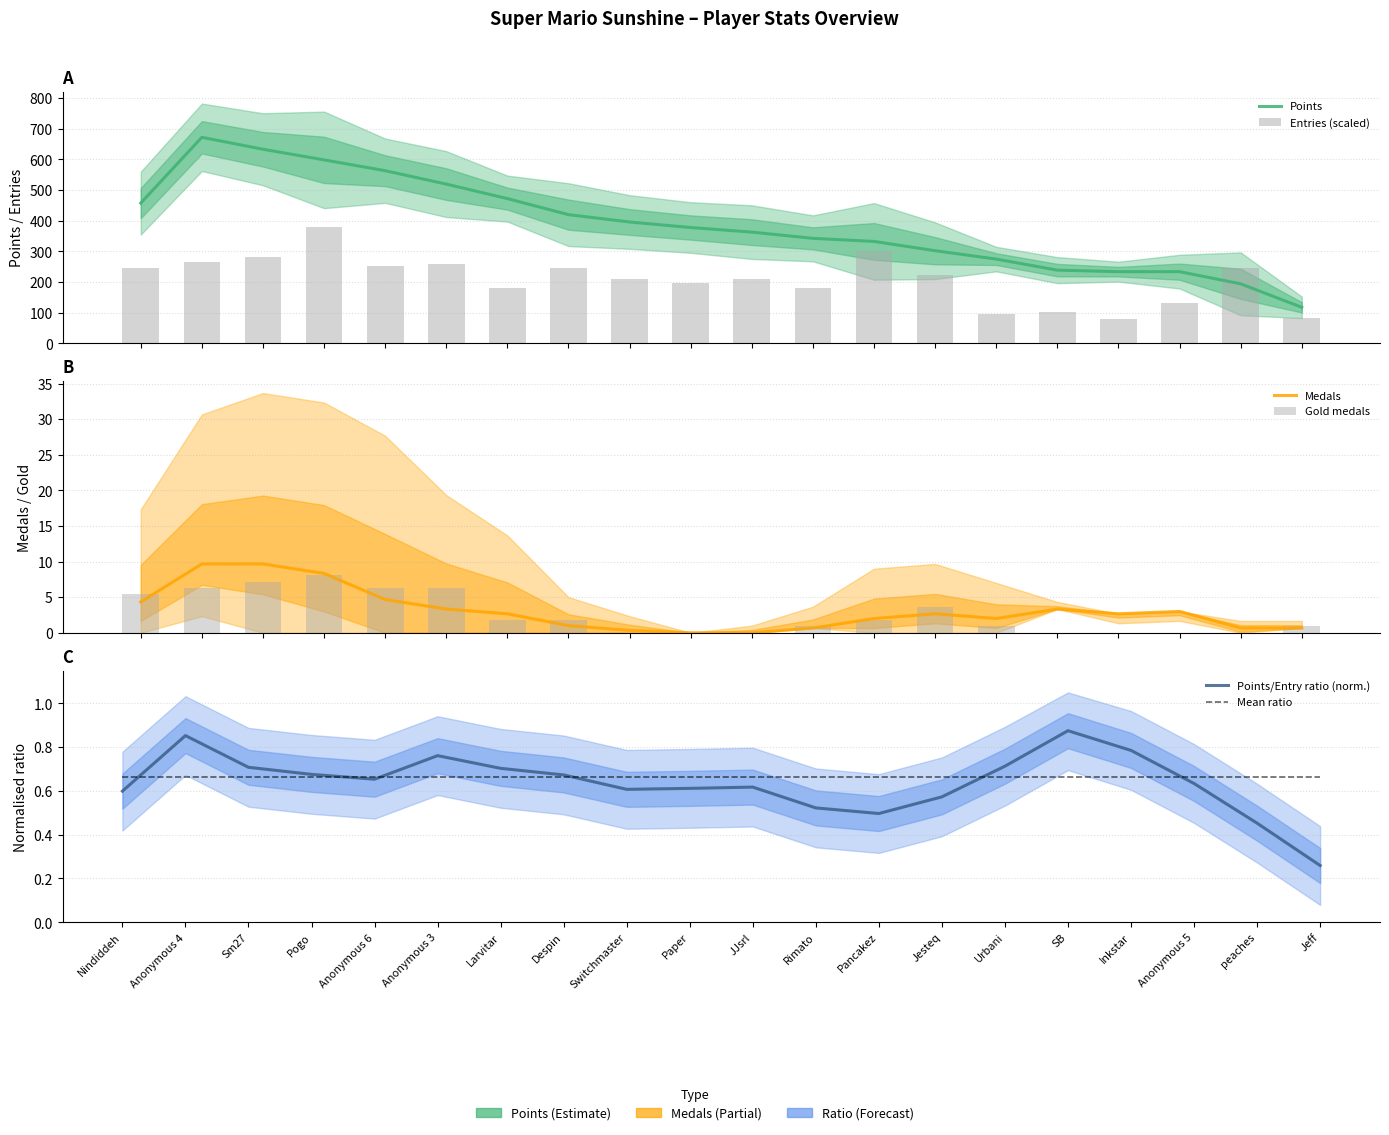

List the series in order of their peak value, lowest first.

Mean ratio, Points/Entry ratio (norm.), Gold medals, Medals, Entries (scaled), Points